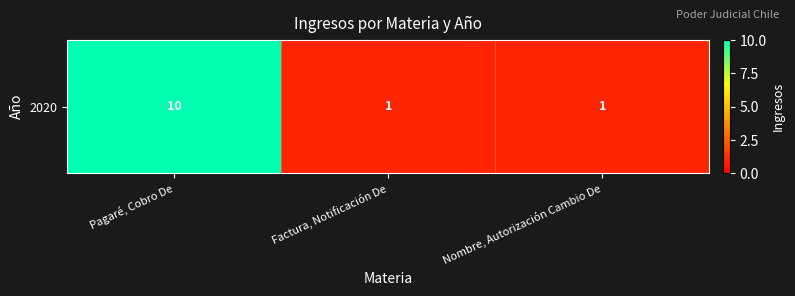

Rank the categories by value from highest to lowest.

Pagaré, Cobro De, Factura, Notificación De, Nombre, Autorización Cambio De